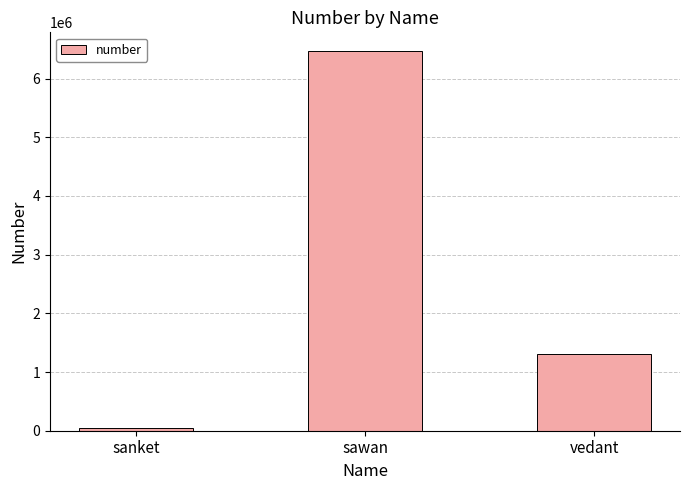

The chart shows a value of 11614319 at sawan. True or false?

False